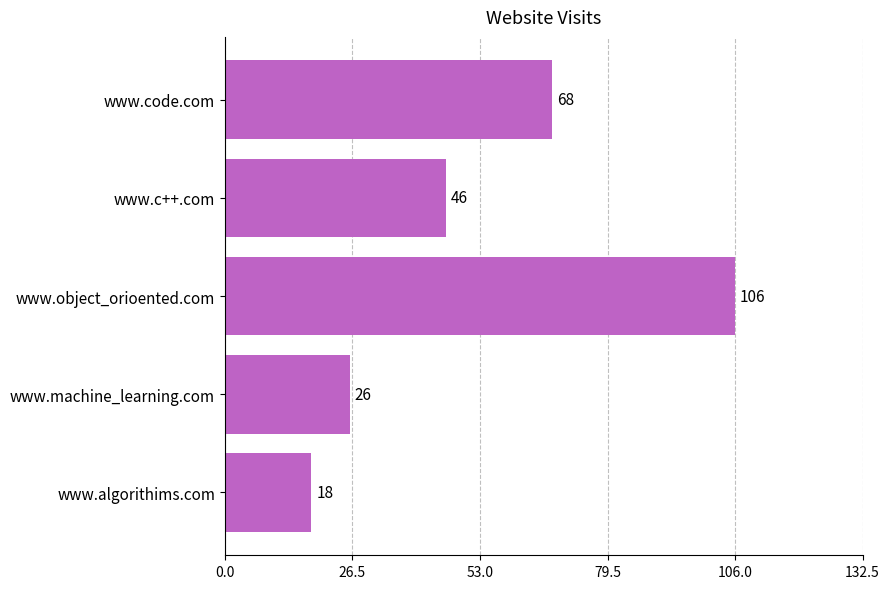

How many categories are shown in the chart?

5